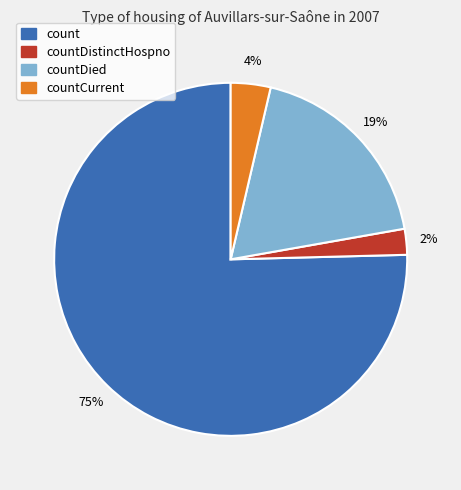

What is the largest slice in the pie chart?

count